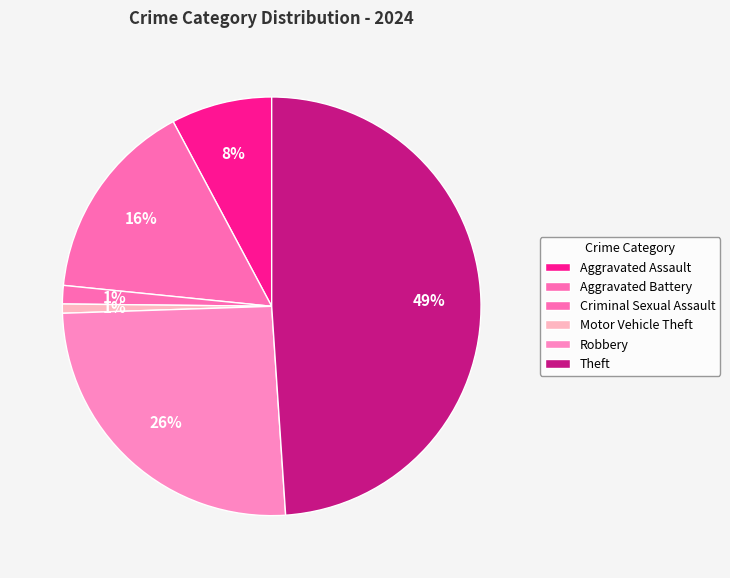

Is Robbery the majority of the pie?

No